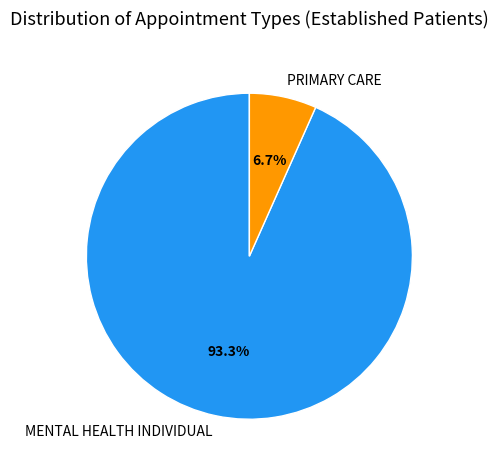

What is the ratio of the value at PRIMARY CARE to the value at MENTAL HEALTH INDIVIDUAL?

0.1